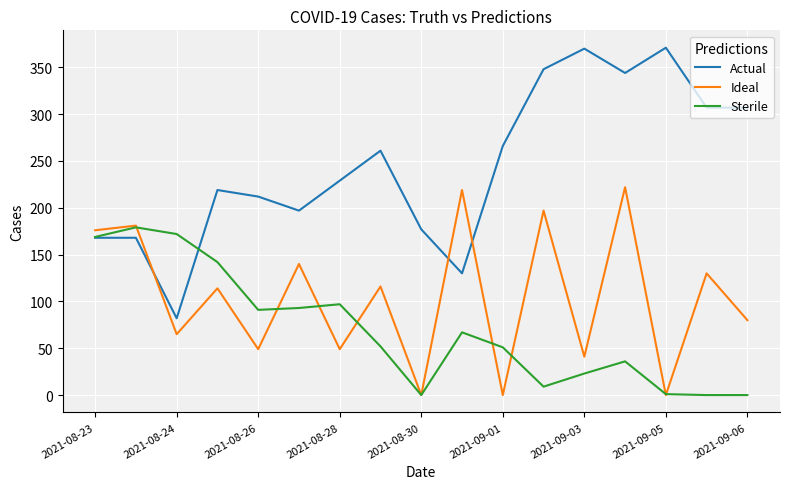

What is the maximum value for Sterile?

179.1